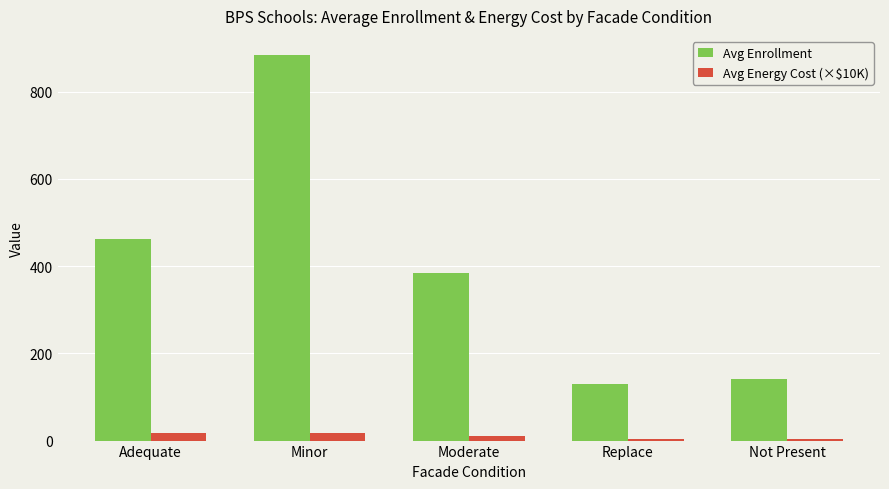

At which label is Avg Enrollment closest to 506?

Adequate